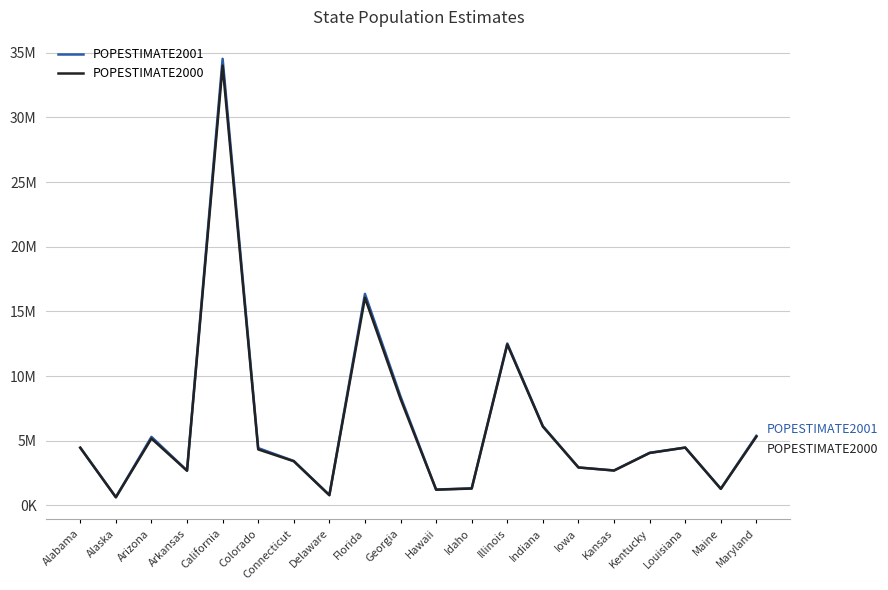

How many times do POPESTIMATE2000 and POPESTIMATE2001 cross each other?

2